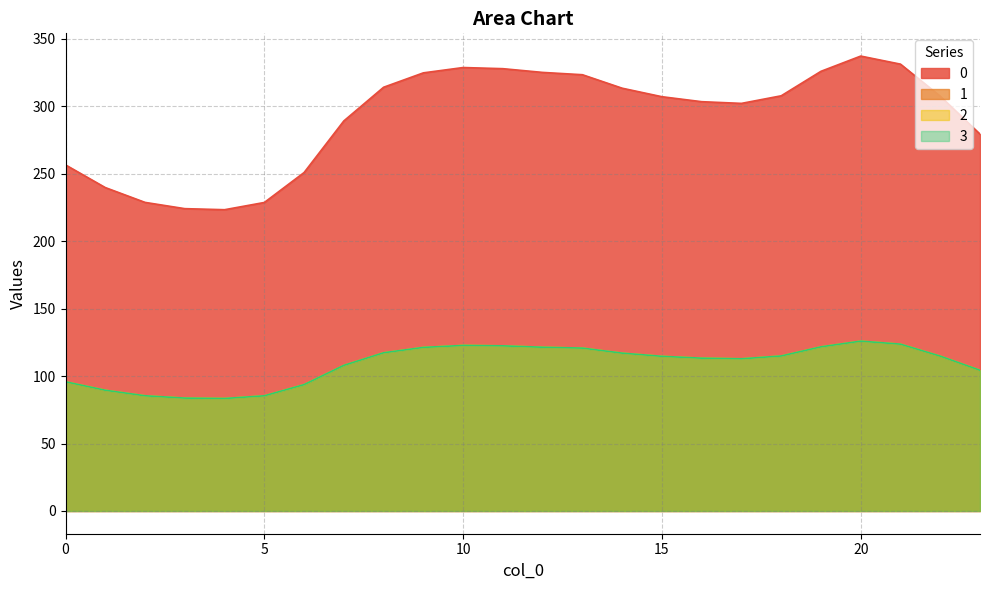

How many values in the 2 series exceed 114?

13